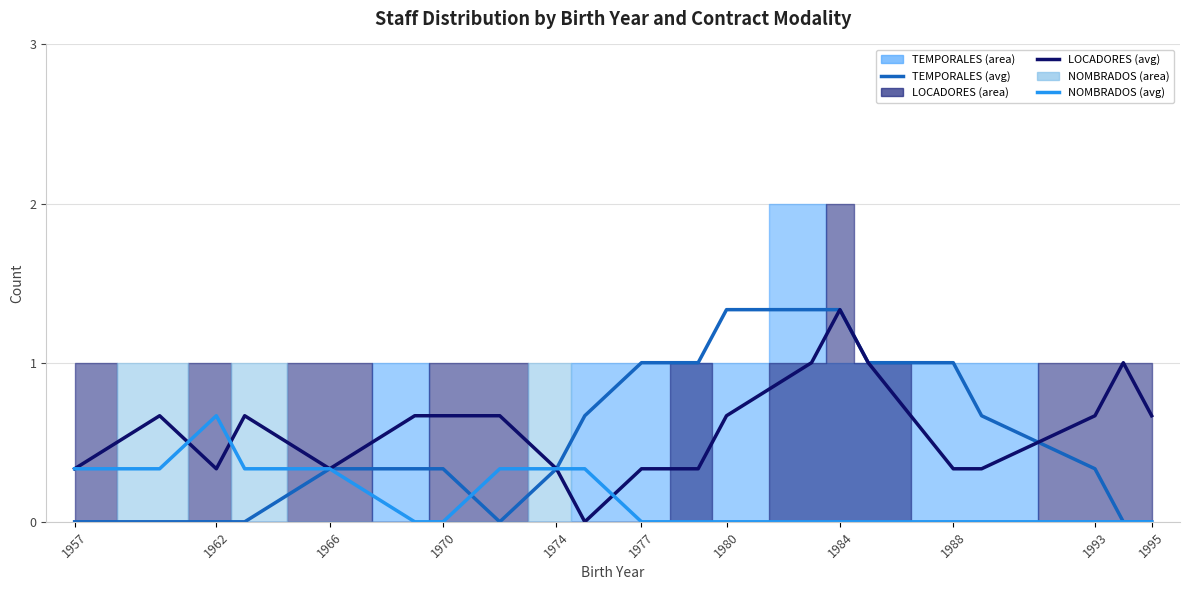

Reading left to right, extract all data points from this chart.

TEMPORALES (avg): 0.0	0.0	0.0	0.0	0.3	0.3	0.3	0.0	0.3	0.7	1.0	1.0	1.3	1.3	1.3	1.0	1.0	0.7	0.3	0.0	0.0
LOCADORES (avg): 0.3	0.7	0.3	0.7	0.3	0.7	0.7	0.7	0.3	0.0	0.3	0.3	0.7	1.0	1.3	1.0	0.3	0.3	0.7	1.0	0.7
NOMBRADOS (avg): 0.3	0.3	0.7	0.3	0.3	0.0	0.0	0.3	0.3	0.3	0.0	0.0	0.0	0.0	0.0	0.0	0.0	0.0	0.0	0.0	0.0